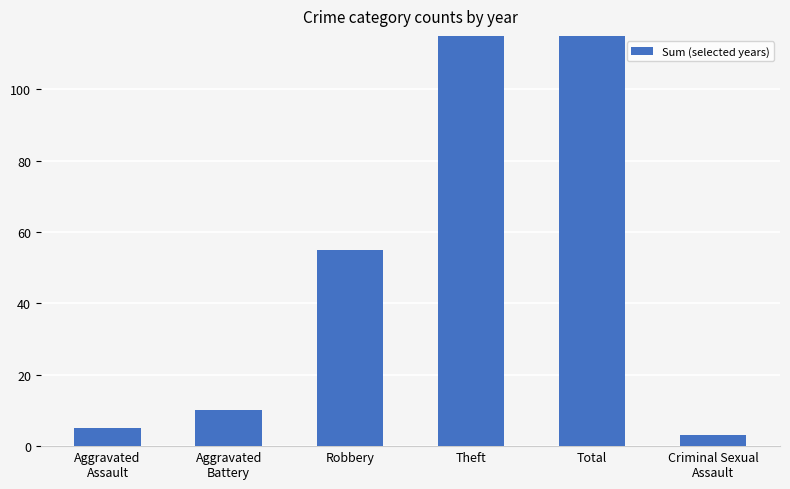

What position from the left is Total?

5